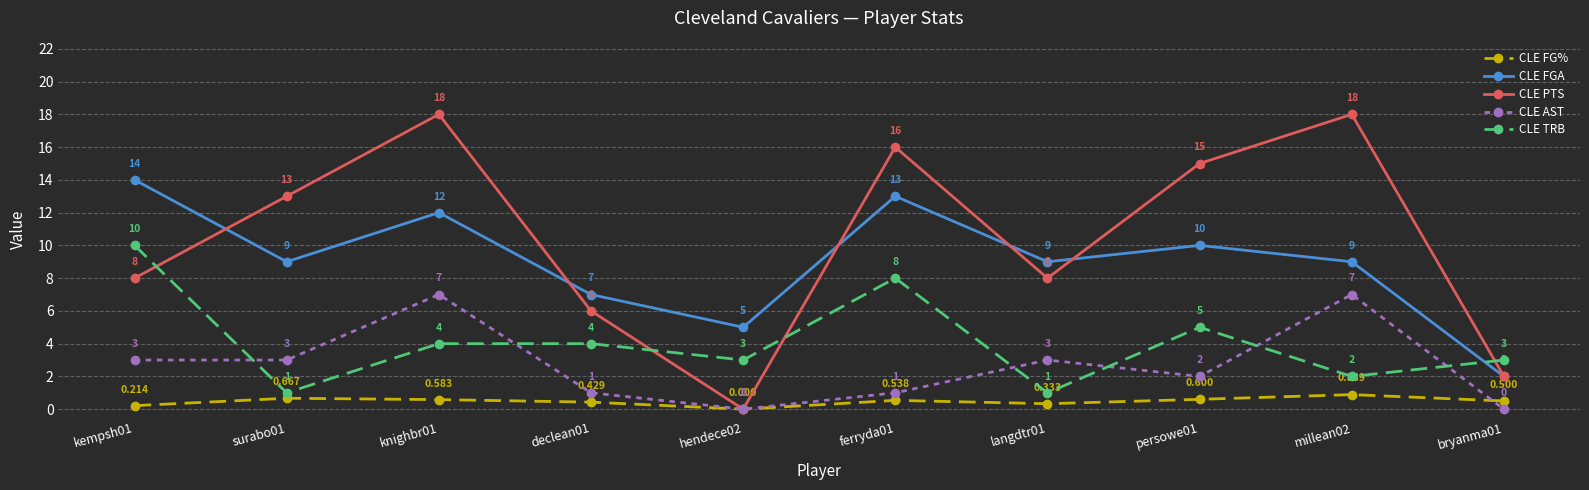

What is the spread (max minus min) of values at persowe01?

14.4